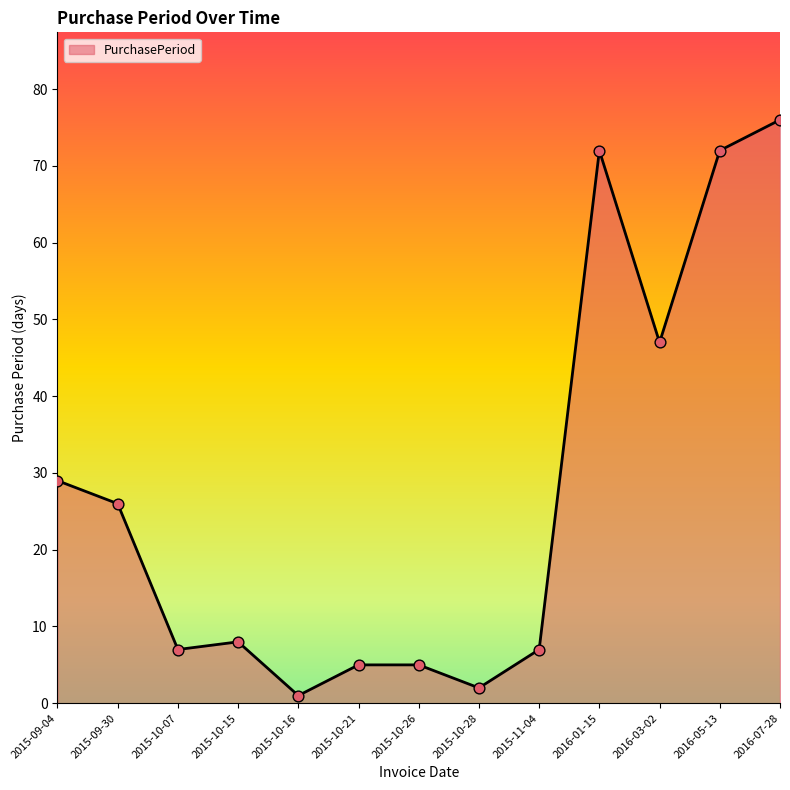

Approximately how many times larger is the value at 2016-01-15 compared to 2016-07-28?

0.9